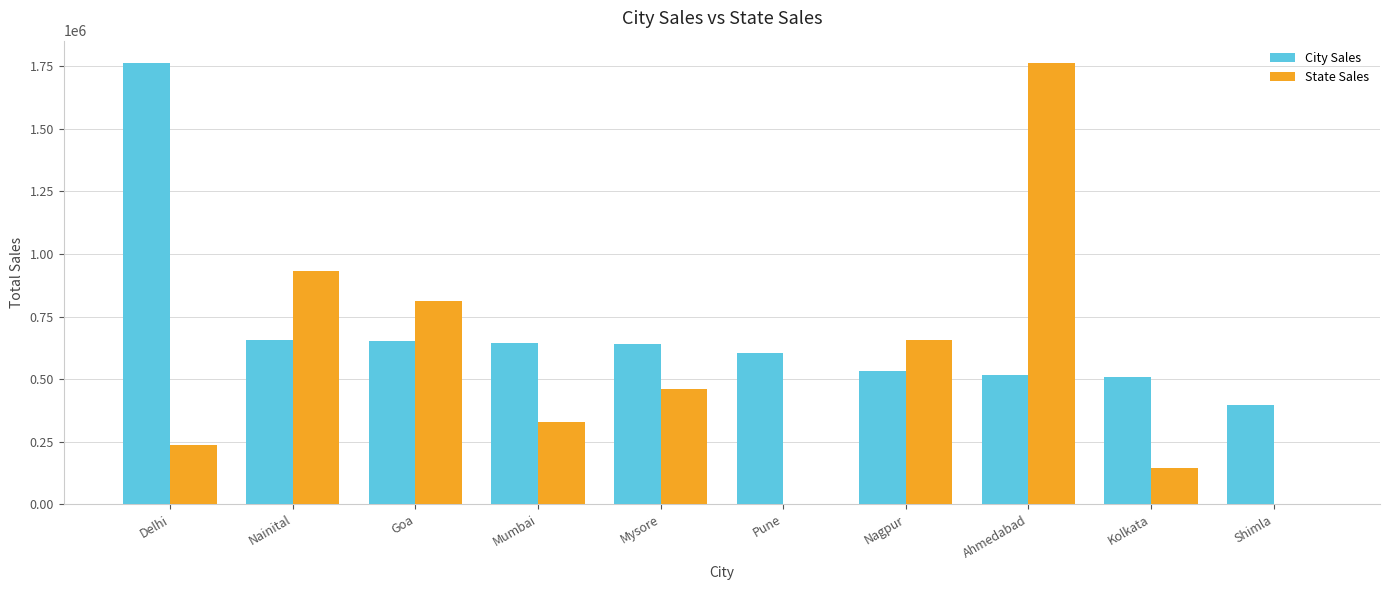

Which series has the largest total across all categories?

City Sales